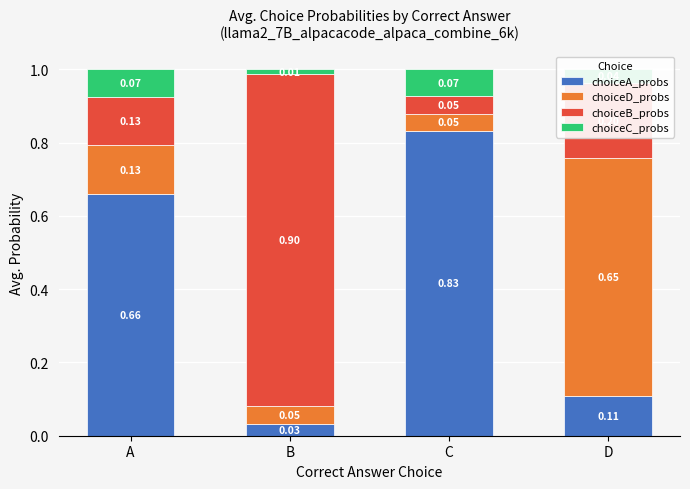

At which label does choiceA_probs reach its minimum?

B